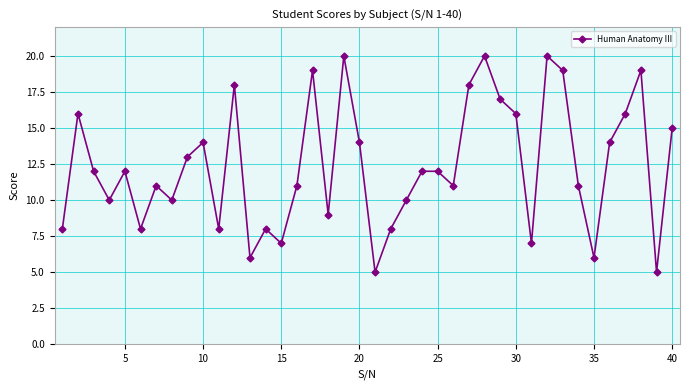

Reading left to right, list all the values displayed in this chart.

8	16	12	10	12	8	11	10	13	14	8	18	6	8	7	11	19	9	20	14	5	8	10	12	12	11	18	20	17	16	7	20	19	11	6	14	16	19	5	15